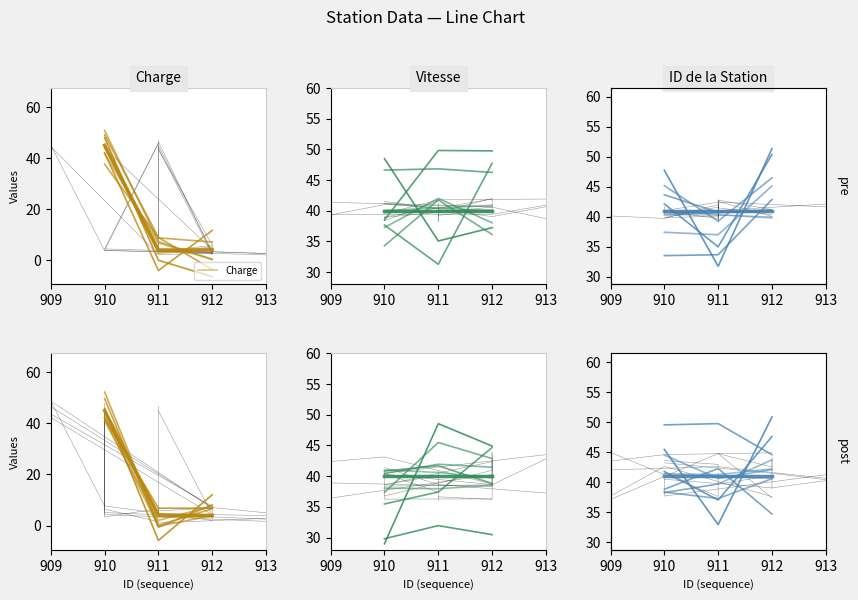

The value of Vitesse at 912 is 39.7. True or false?

True